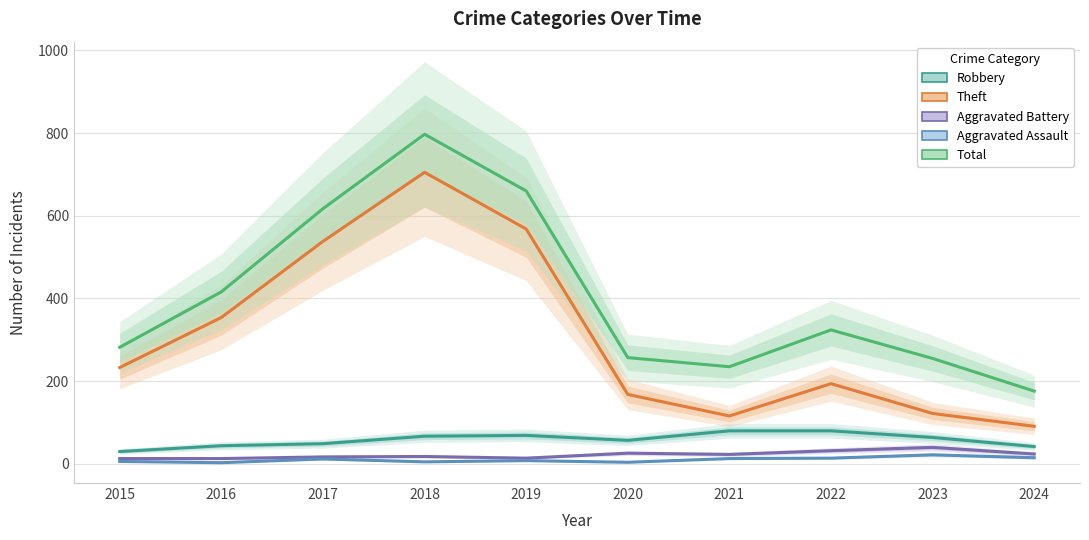

Where is Aggravated Battery nearest to the value 26?

2020